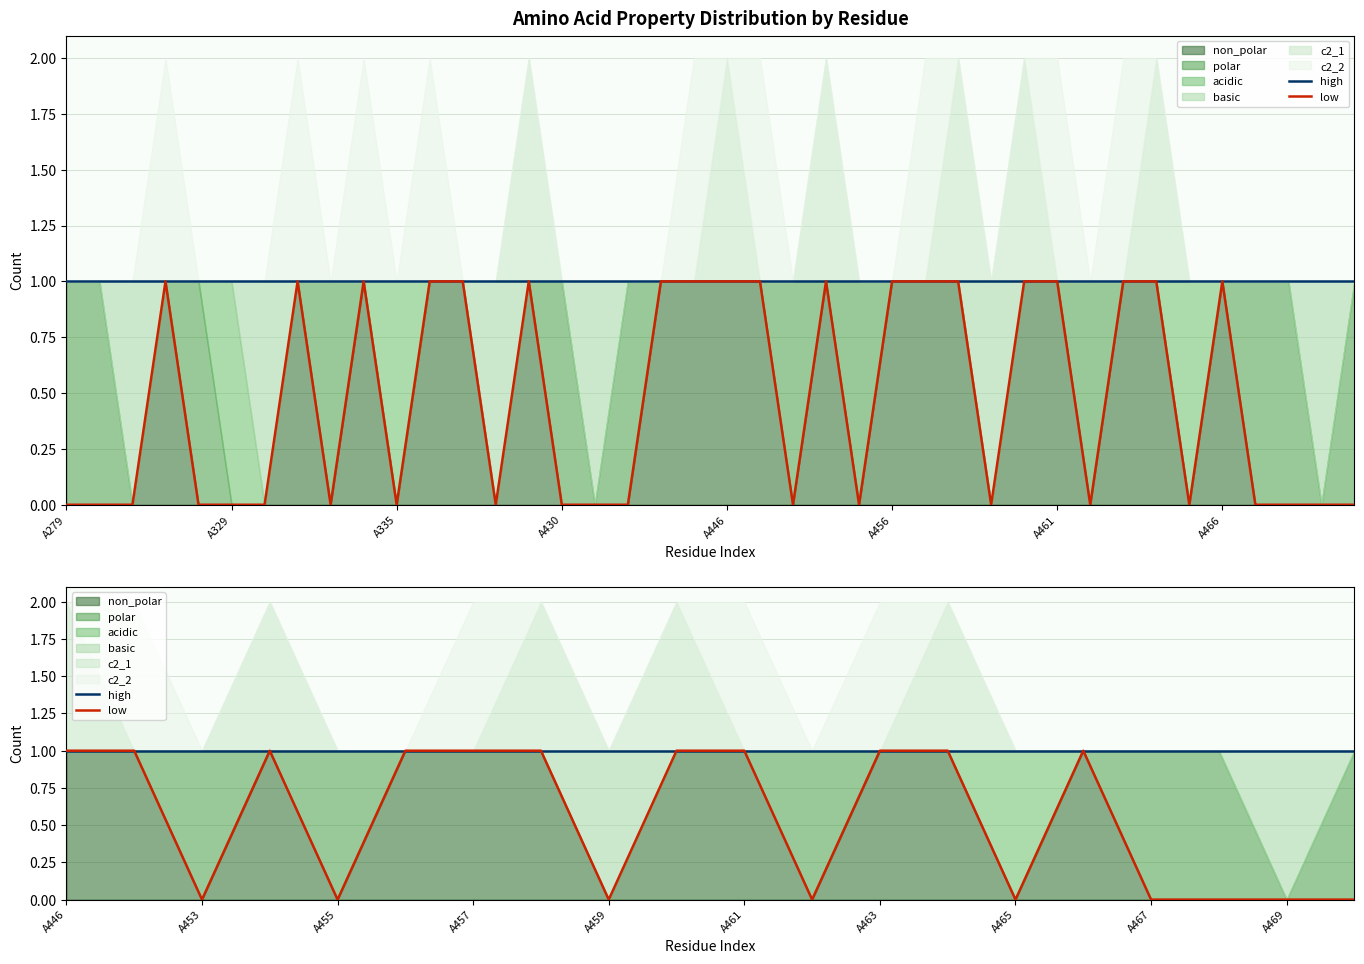

What is the sum of the low values at A457 and A453?

1